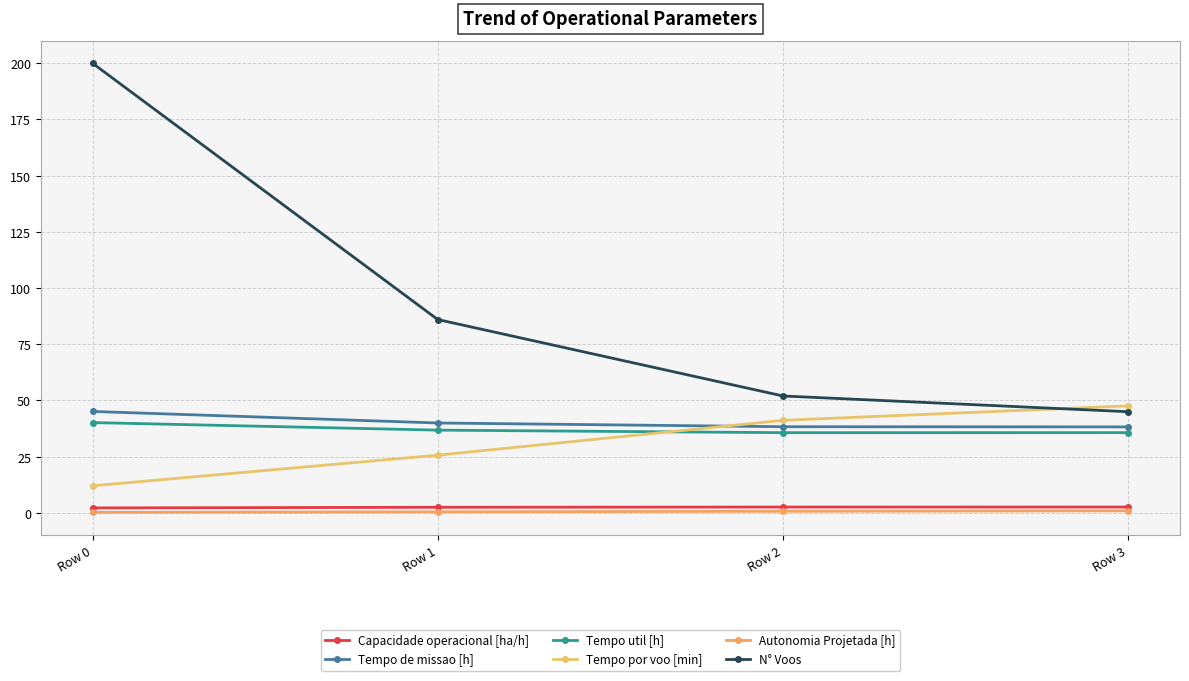

The value of Tempo de missao [h] at Row 1 is 60.4. True or false?

False